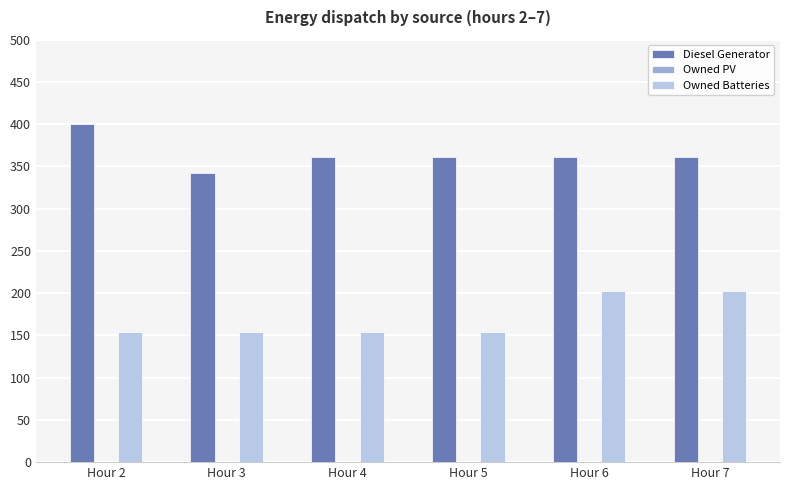

The Diesel Generator series shows 400 at Hour 2. True or false?

True